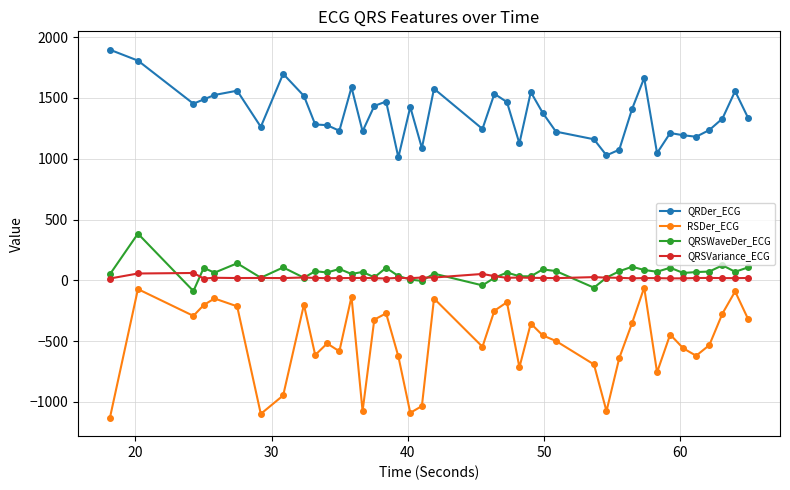

What is the sum of all RSDer_ECG values?

-20143.7